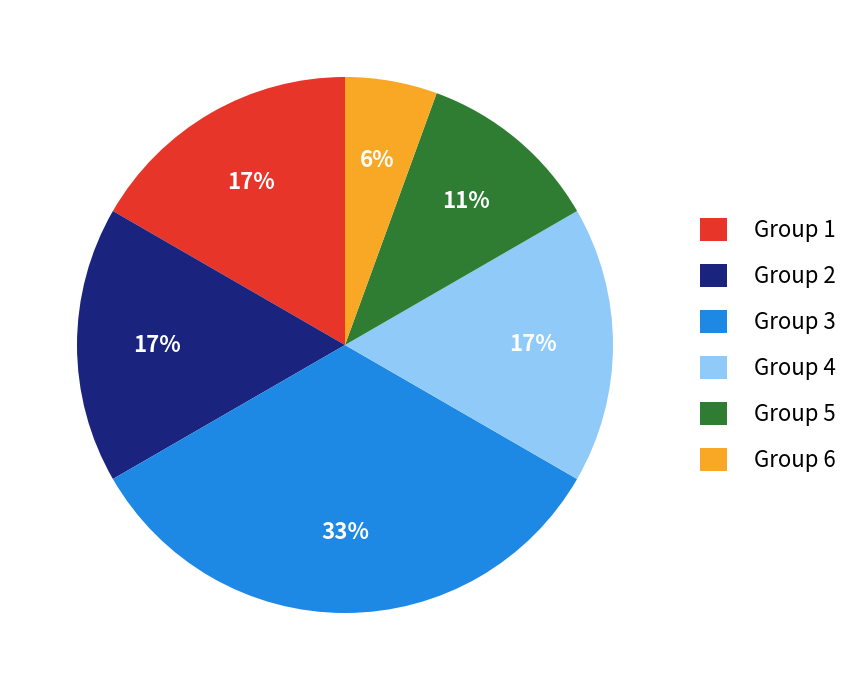

To the nearest percent, what percentage of the pie is Group 4?

17%